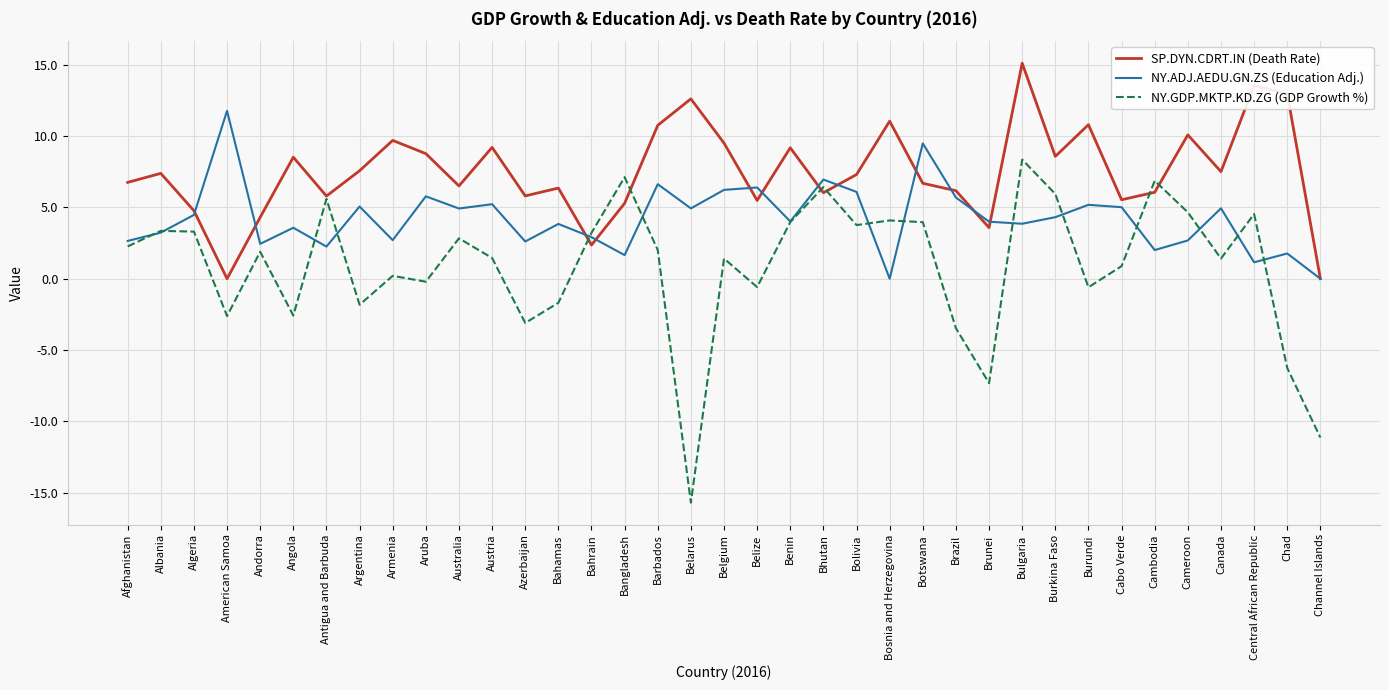

True or false: NY.GDP.MKTP.KD.ZG (GDP Growth %) and SP.DYN.CDRT.IN (Death Rate) intersect in this chart.

True